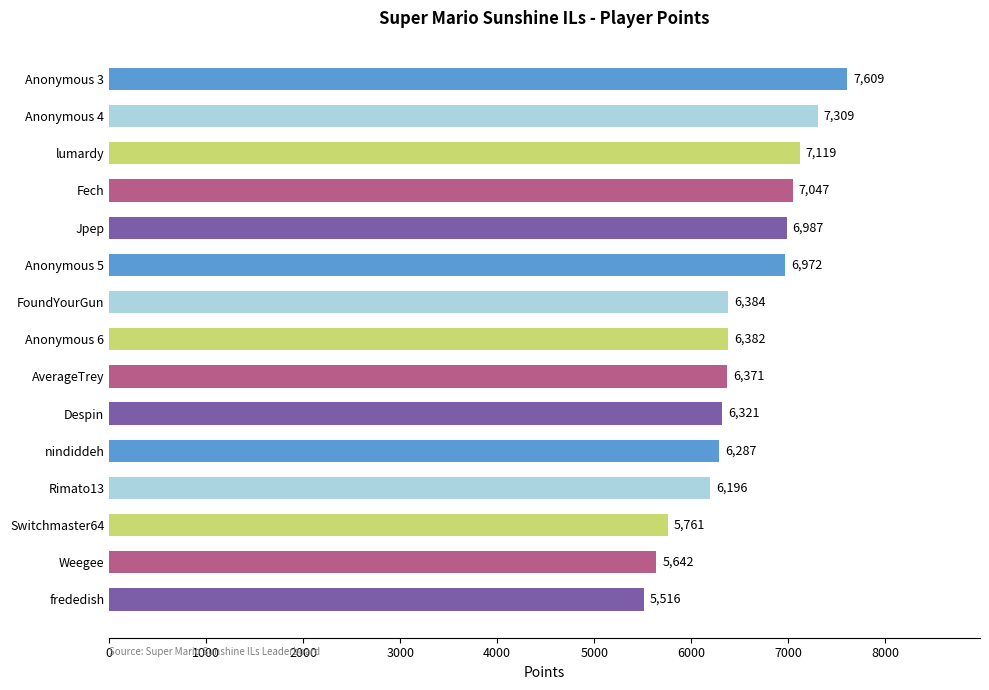

Reading bottom to top, what are all the values shown in this chart?

5516	5642	5761	6196	6287	6321	6371	6382	6384	6972	6987	7047	7119	7309	7609